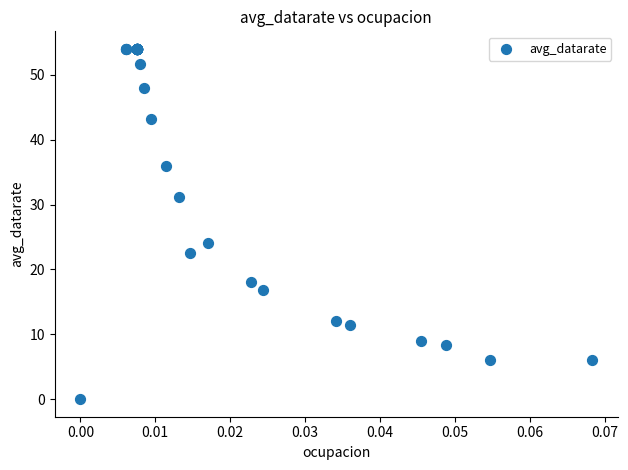

What Y value in the scatter plot is closest to 27?

24.0